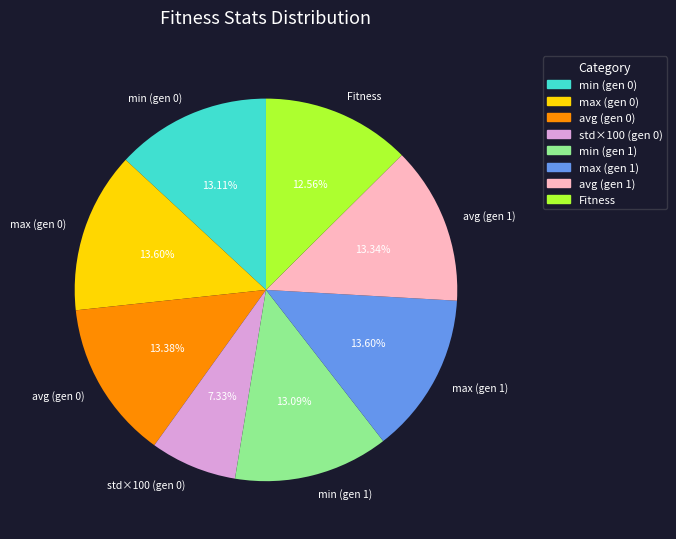

Is there a majority slice in this chart?

No